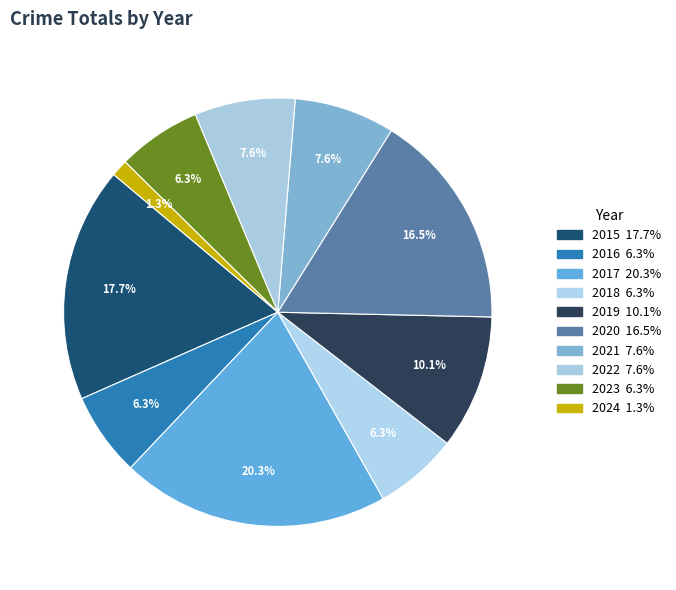

What percentage is the 2022 slice, to the nearest percent?

8%